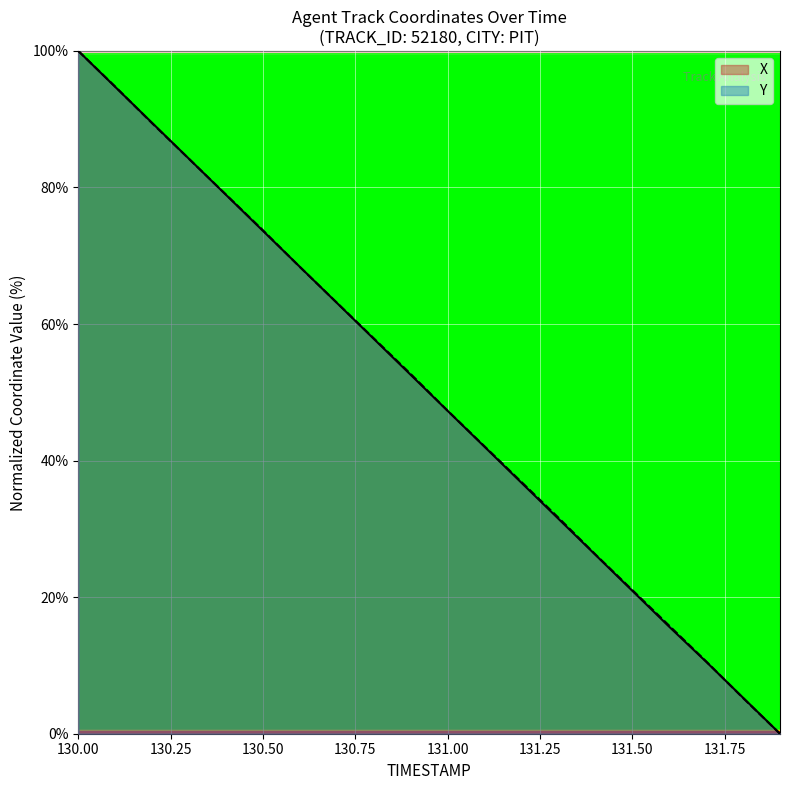

At how many categories does at least one series exceed 24?

15